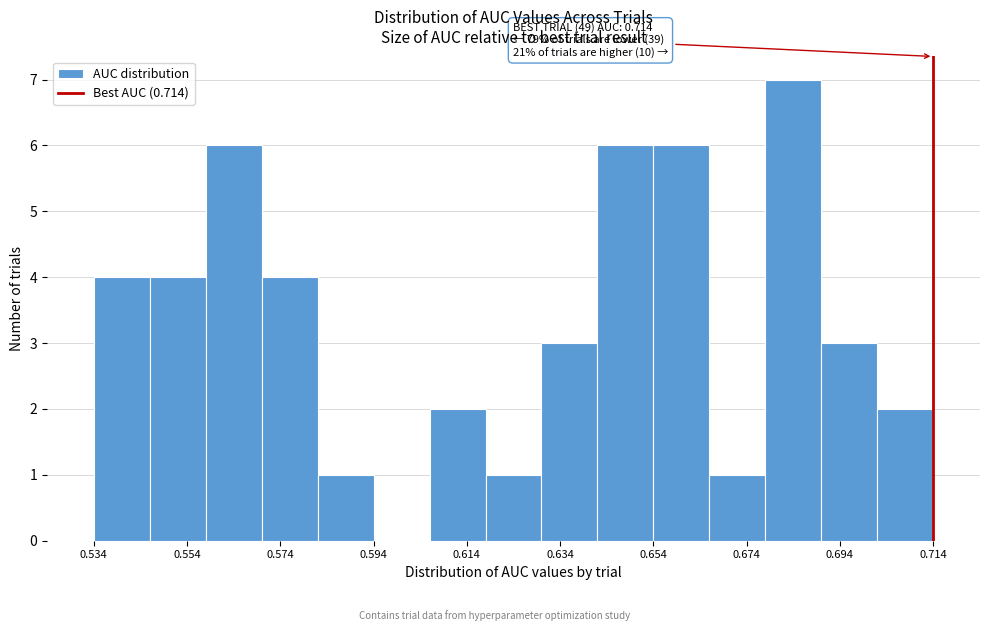

Which range on the x-axis has the tallest bar?

0.678 to 0.690